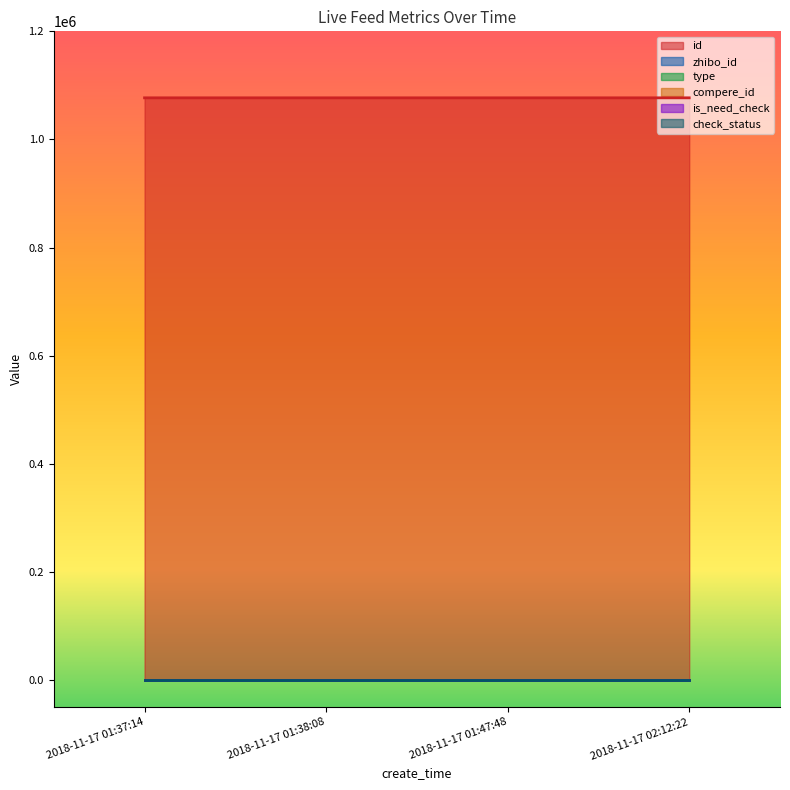

Which series has the largest total across all categories?

id